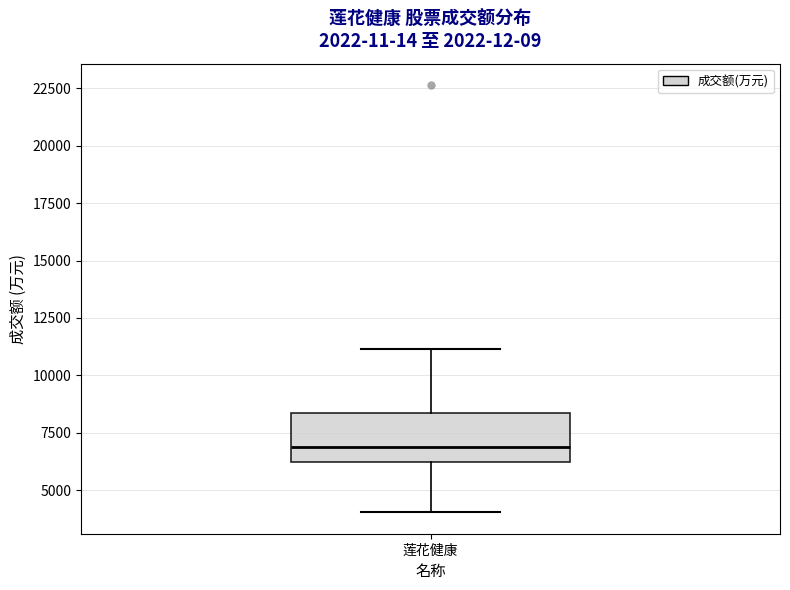

Read this box plot against the y-axis: the position of the median line, the range covered by the box, and the ends of both whiskers. The values are not printed on the chart, so give them approximately, as read against the axis.

median 7000, box 6000 to 8500, whiskers 4000 to 11000